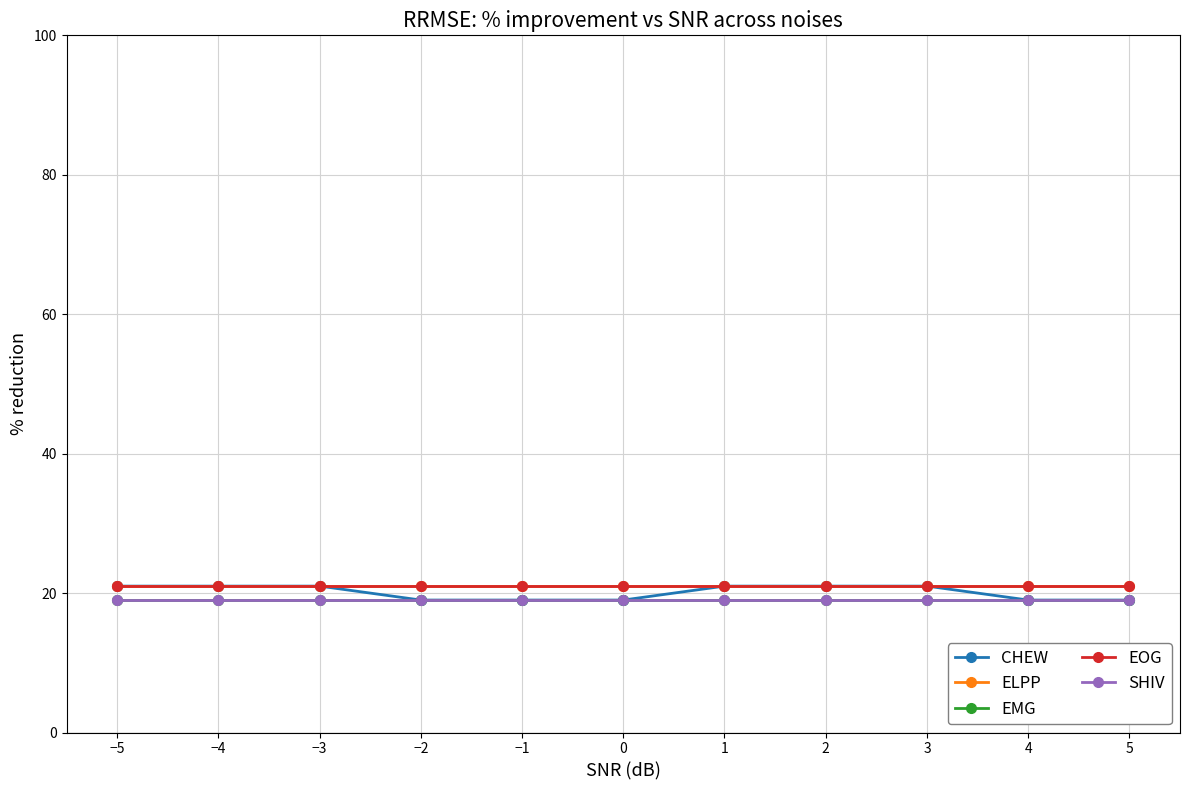

Reading right to left, transcribe all the data shown in this chart.

CHEW: 19	19	21	21	21	19	19	19	21	21	21
ELPP: 21	21	21	21	21	21	21	21	21	21	21
EMG: 19	19	19	19	19	19	19	19	19	19	19
EOG: 21	21	21	21	21	21	21	21	21	21	21
SHIV: 19	19	19	19	19	19	19	19	19	19	19